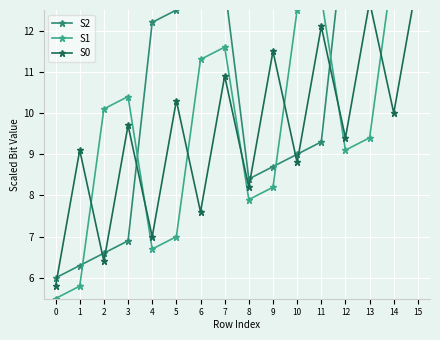

How many data points does each series have?

16